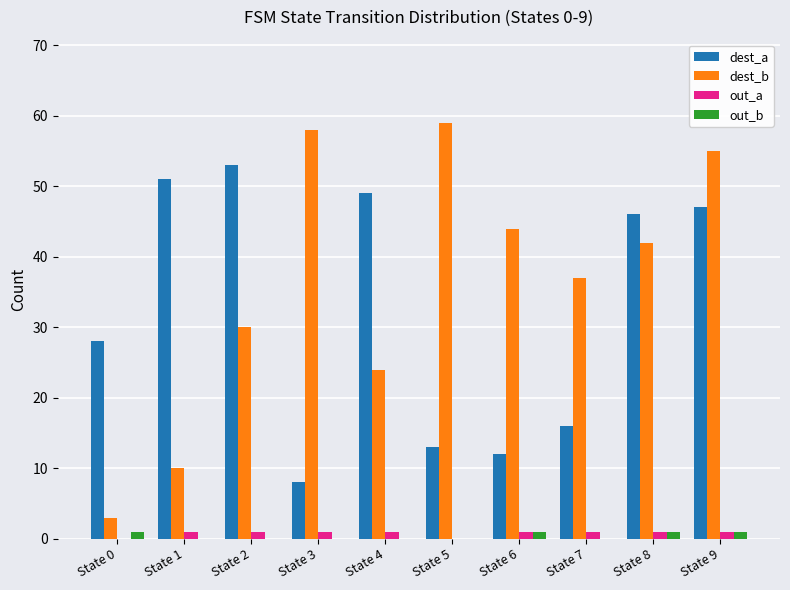

At which label does dest_b first exceed 42?

State 3